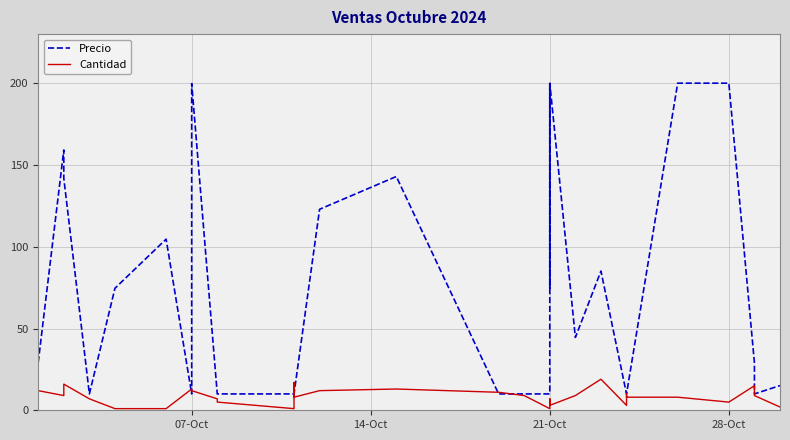

After their last crossing, which series has the higher values: Cantidad or Precio?

Precio